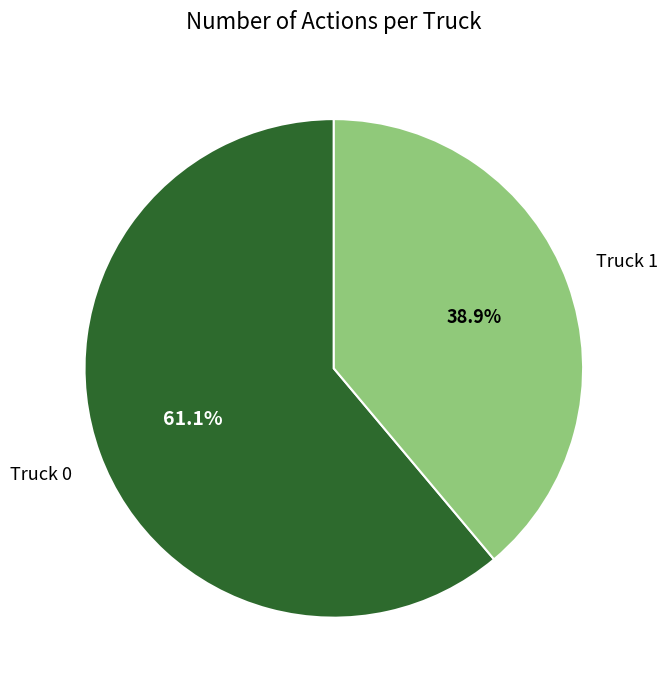

What is the smallest slice in the pie chart?

Truck 1